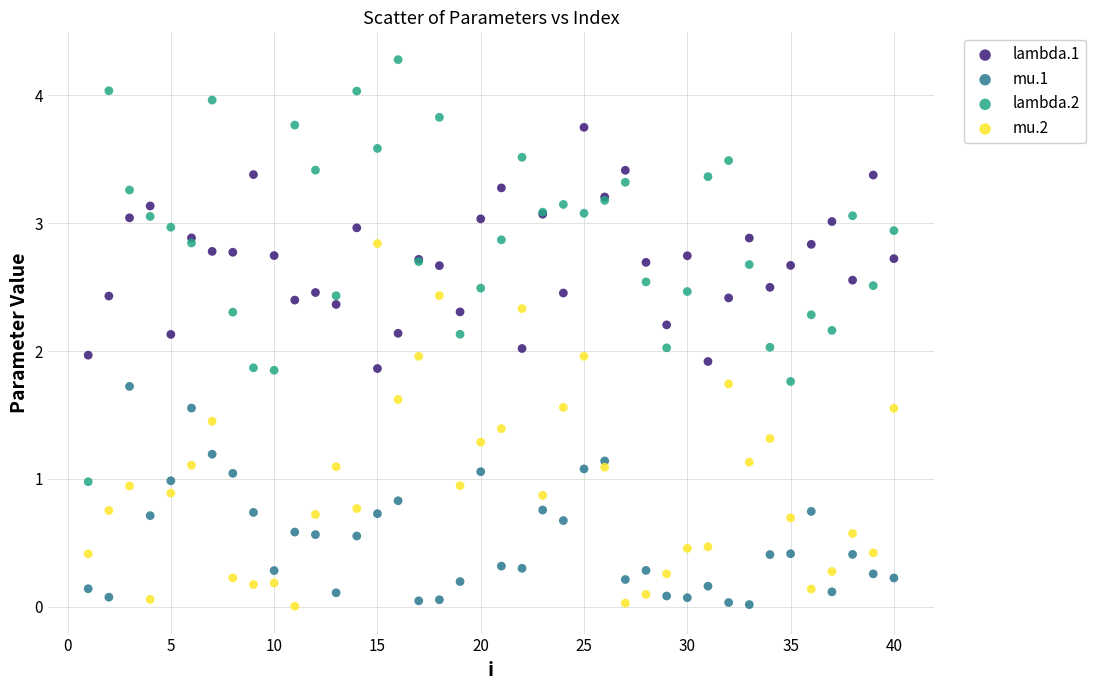

Which series has the largest Y range (max minus min)?

lambda.2